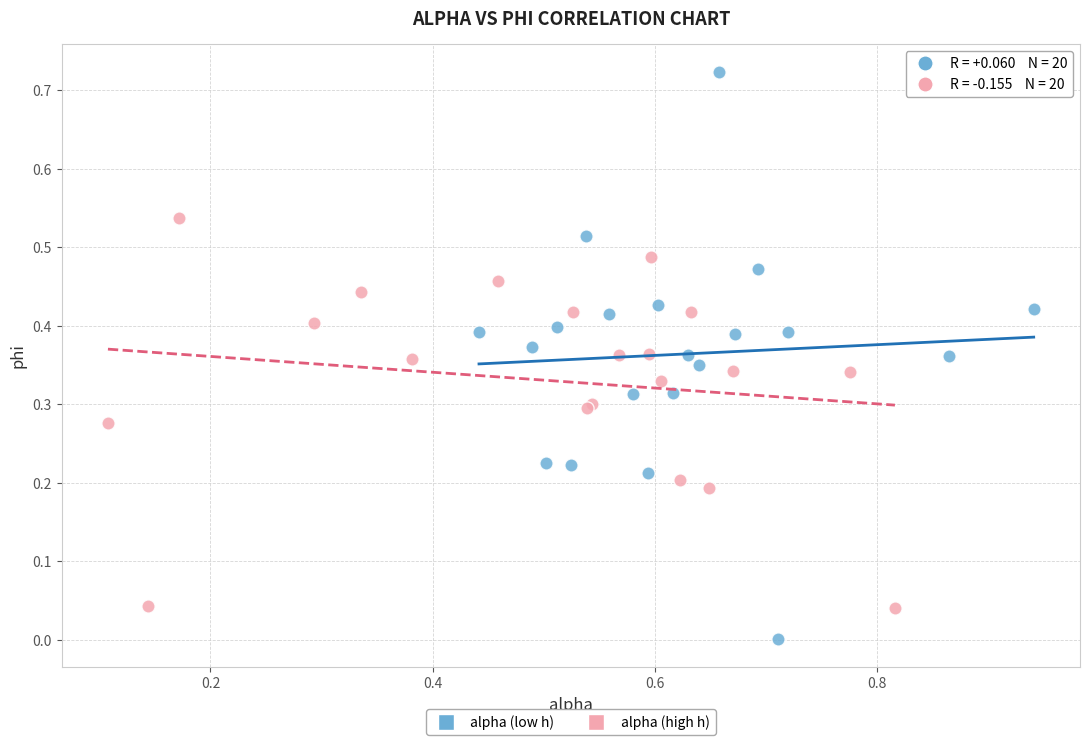

Which series reaches the maximum Y coordinate?

alpha (low h)